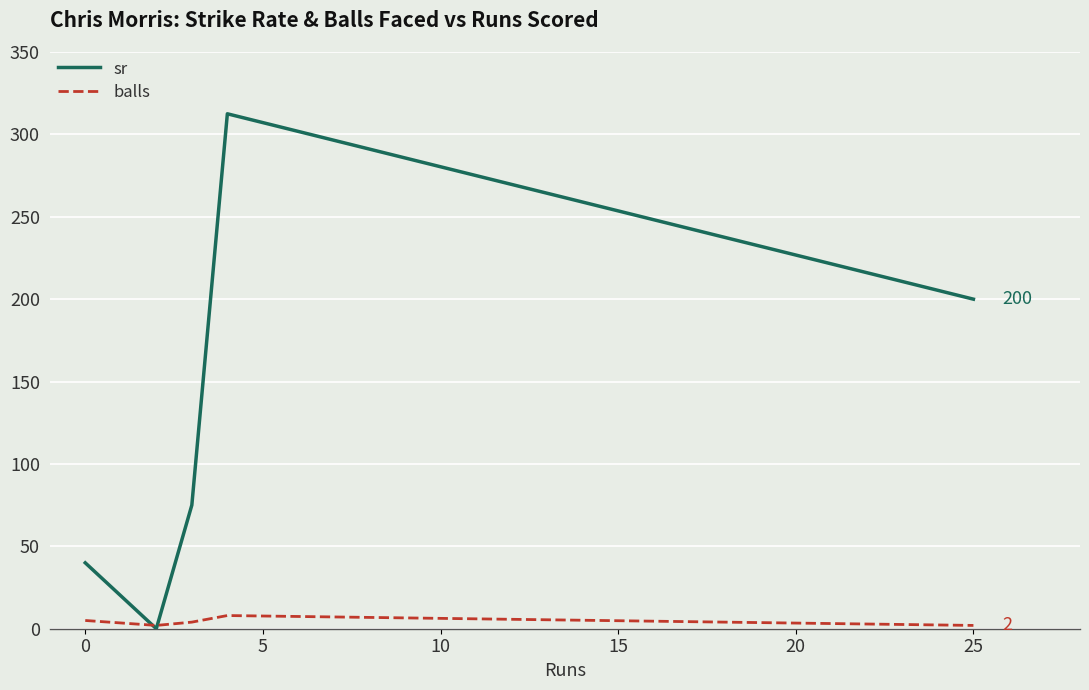

What are all the series names shown in the legend?

sr, balls